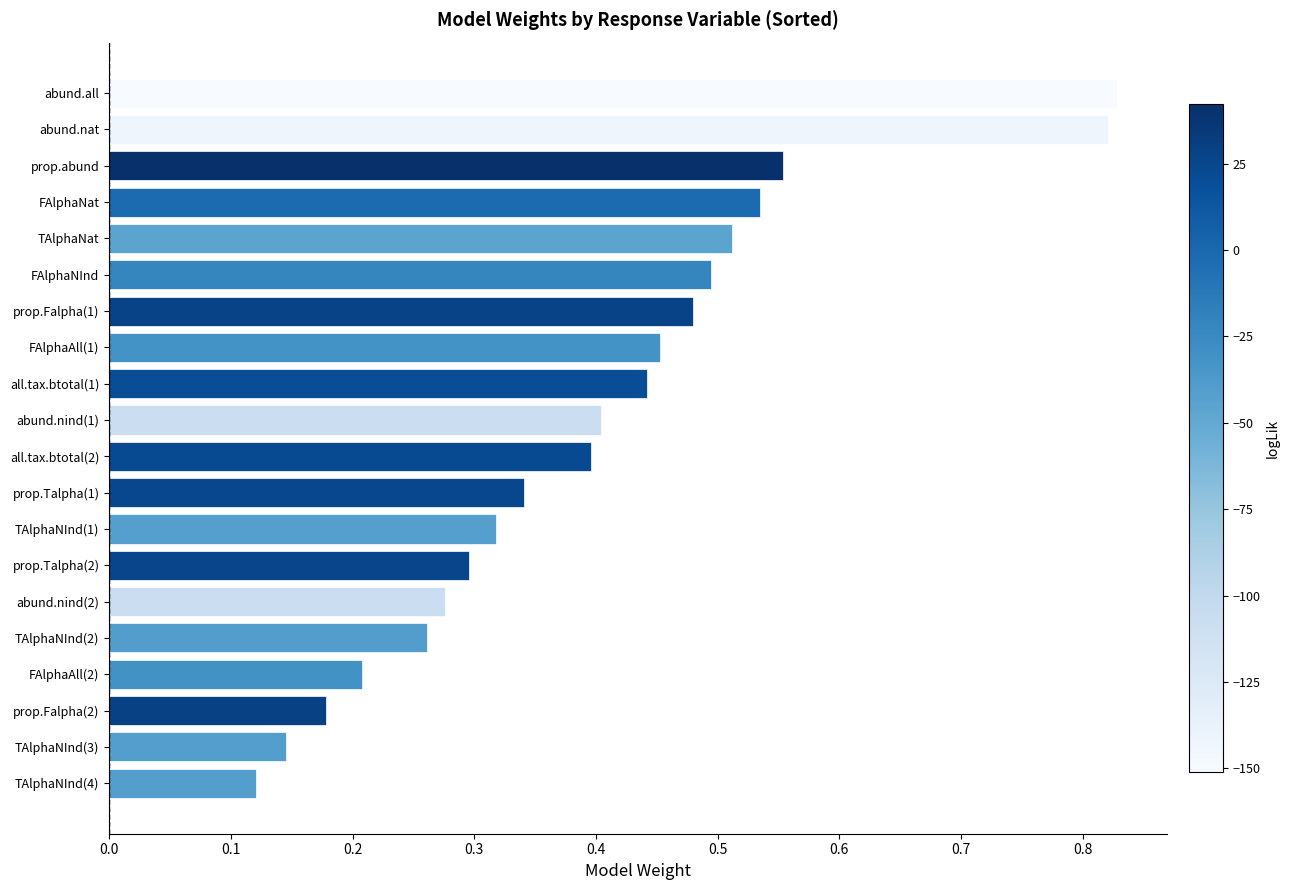

Between TAlphaNInd(4) and FAlphaAll(2), which is larger?

FAlphaAll(2)